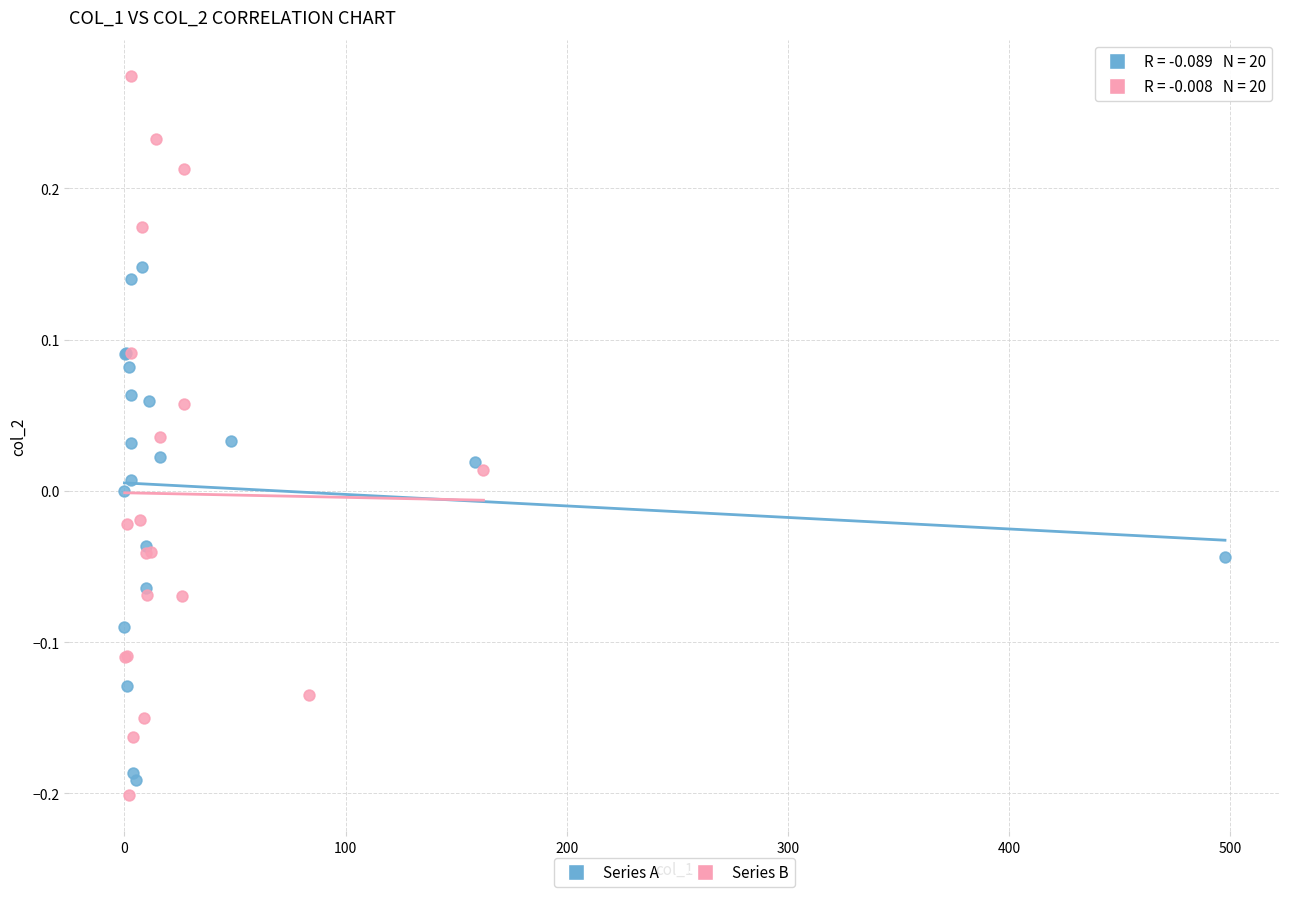

Which series has the widest spread of Y values?

Series B